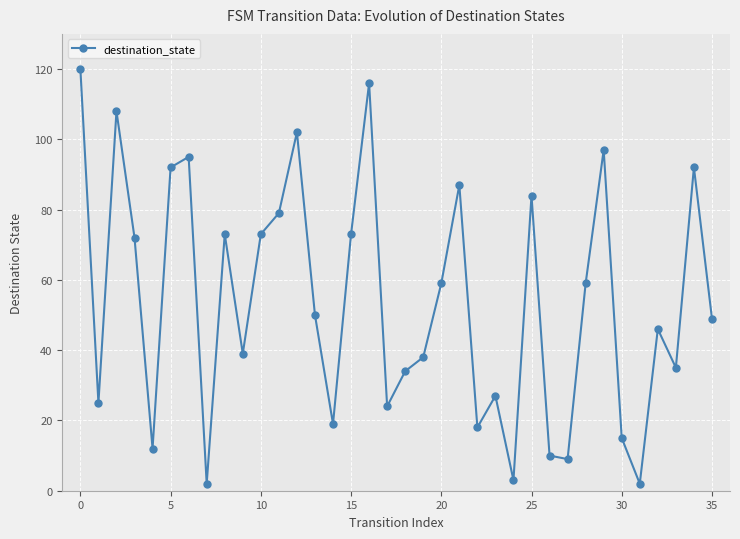

Reading right to left, extract all data points from this chart.

49	92	35	46	2	15	97	59	9	10	84	3	27	18	87	59	38	34	24	116	73	19	50	102	79	73	39	73	2	95	92	12	72	108	25	120